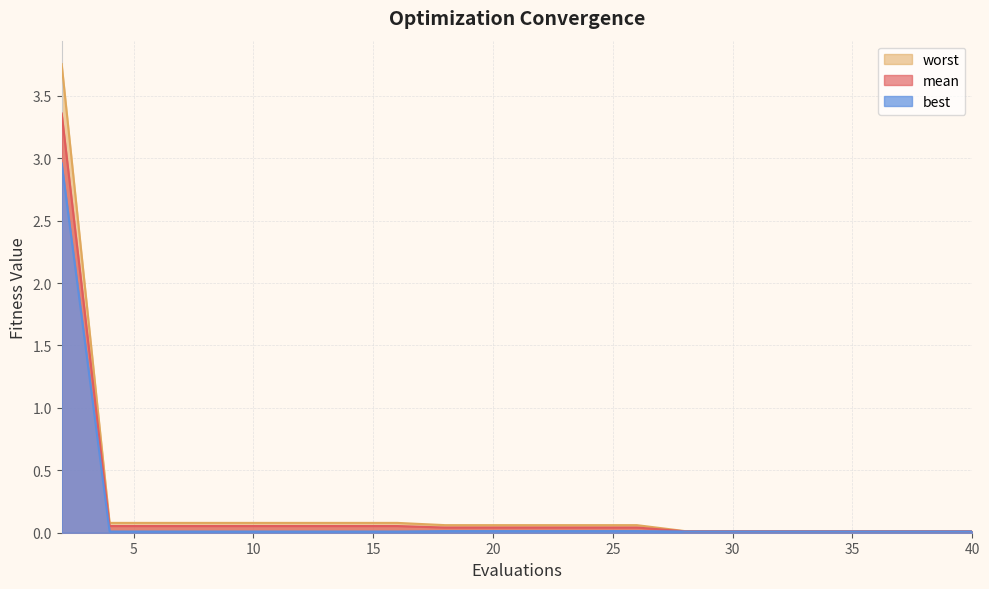

What is the total value across all series at 18?

0.1